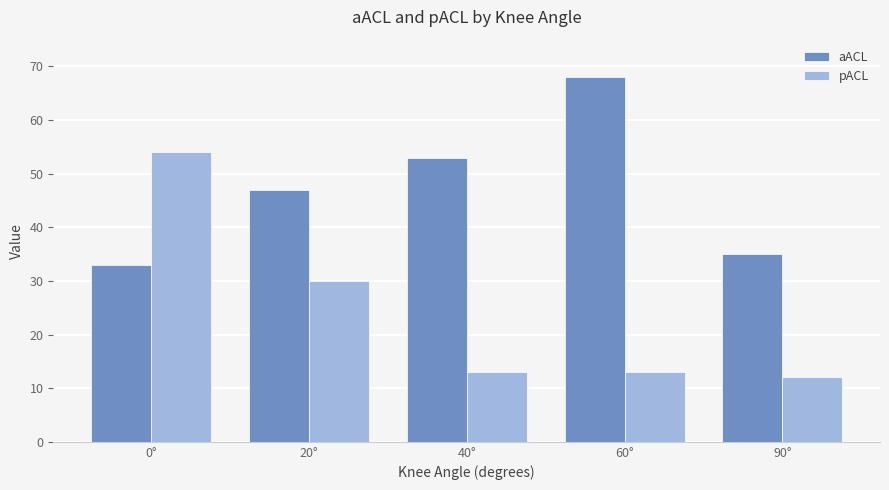

Reading left to right, list all the values displayed in this chart.

aACL: 33	47	53	68	35
pACL: 54	30	13	13	12